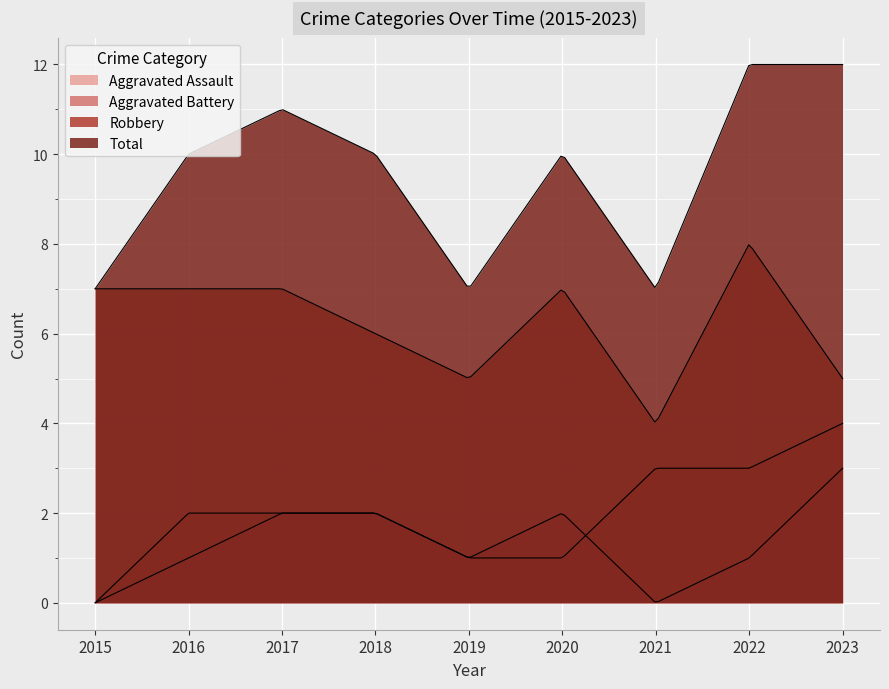

Count the number of categories in the chart.

200